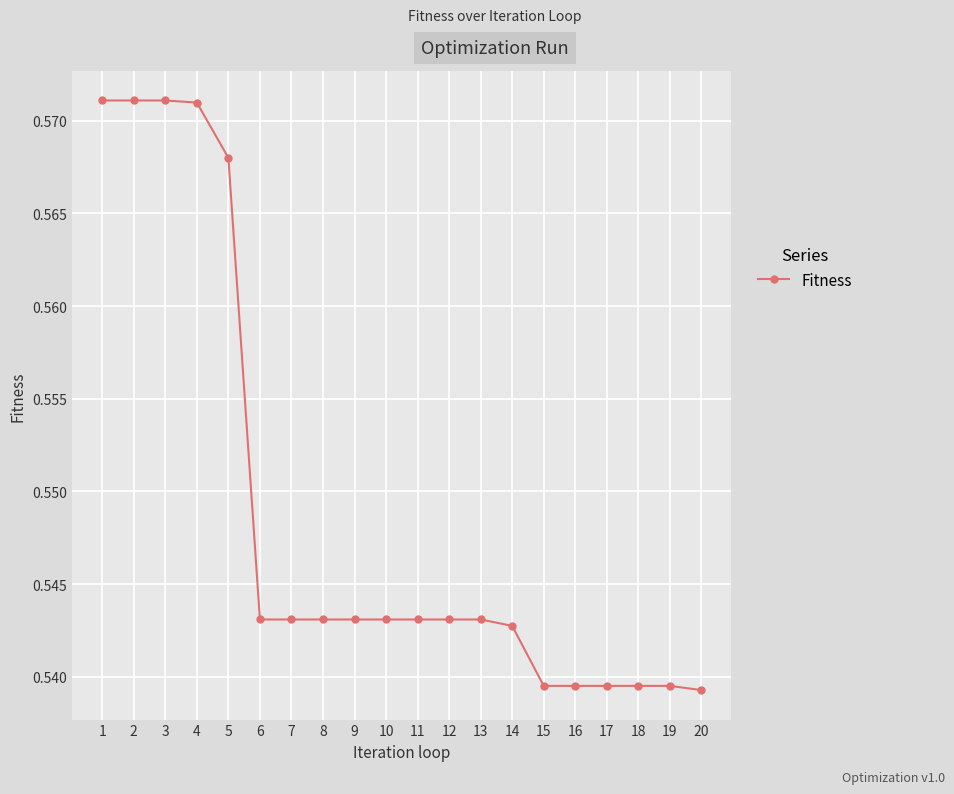

What is the sum of all values?

11.0